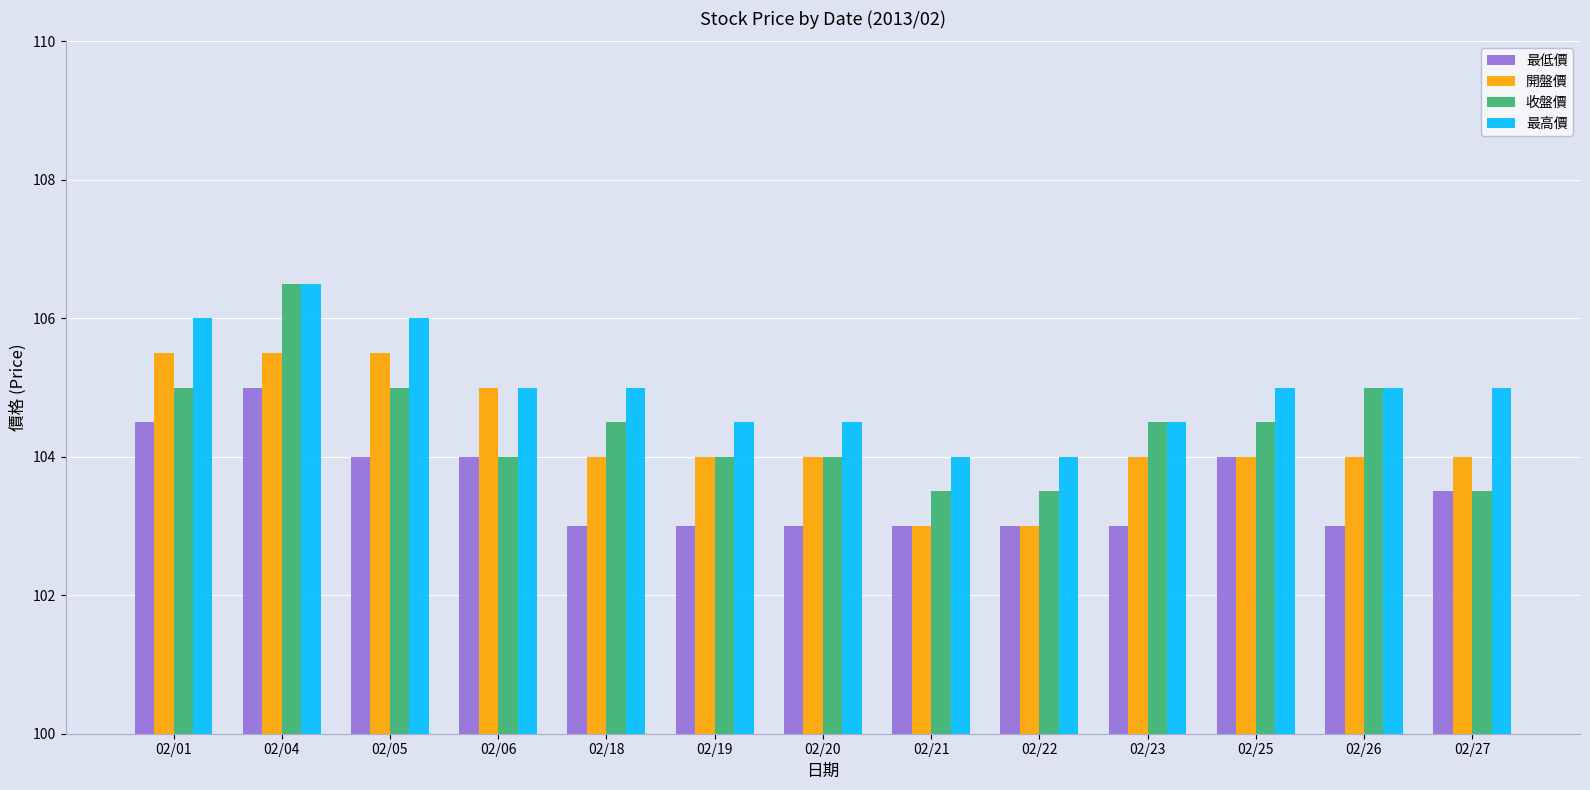

How many bars are there in each group?

4